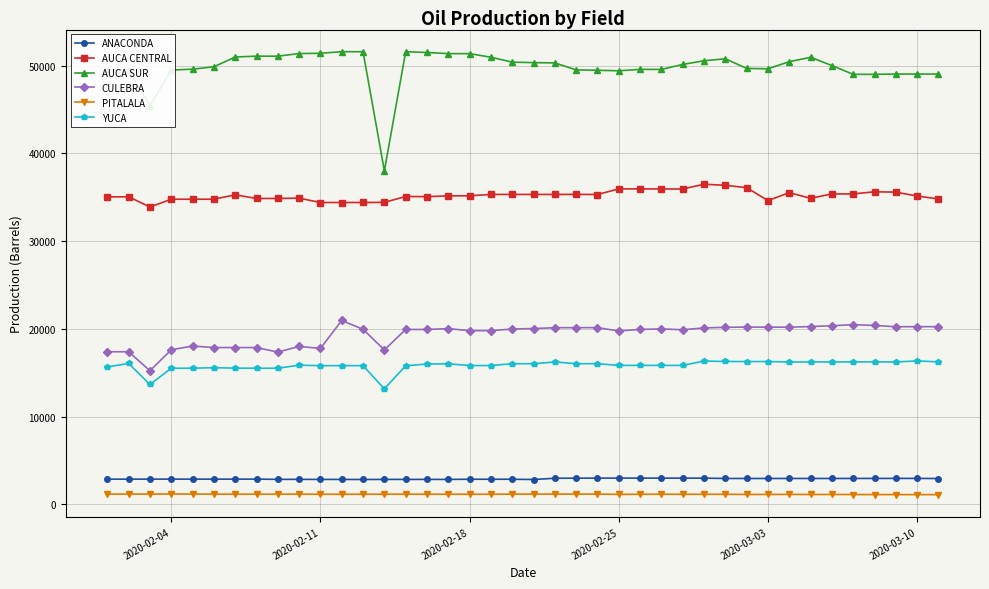

How many lines are shown in the chart?

6